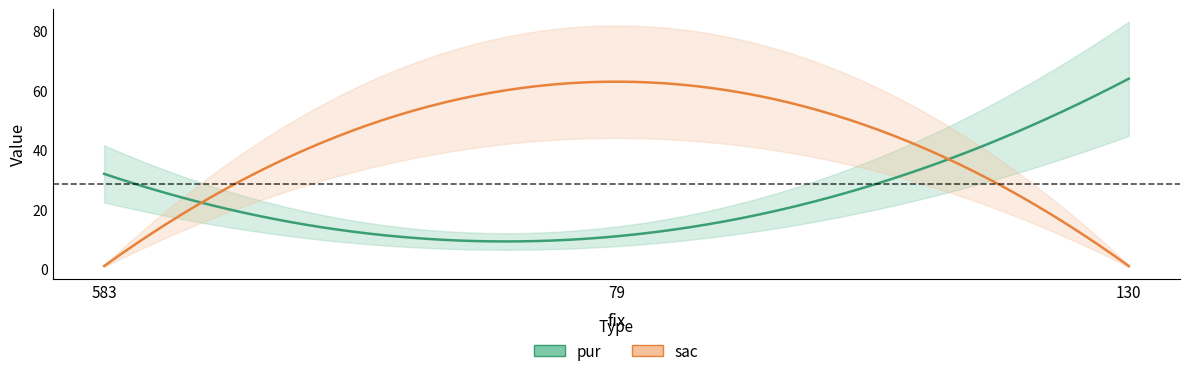

What is the label of the 2nd point from the right?

79